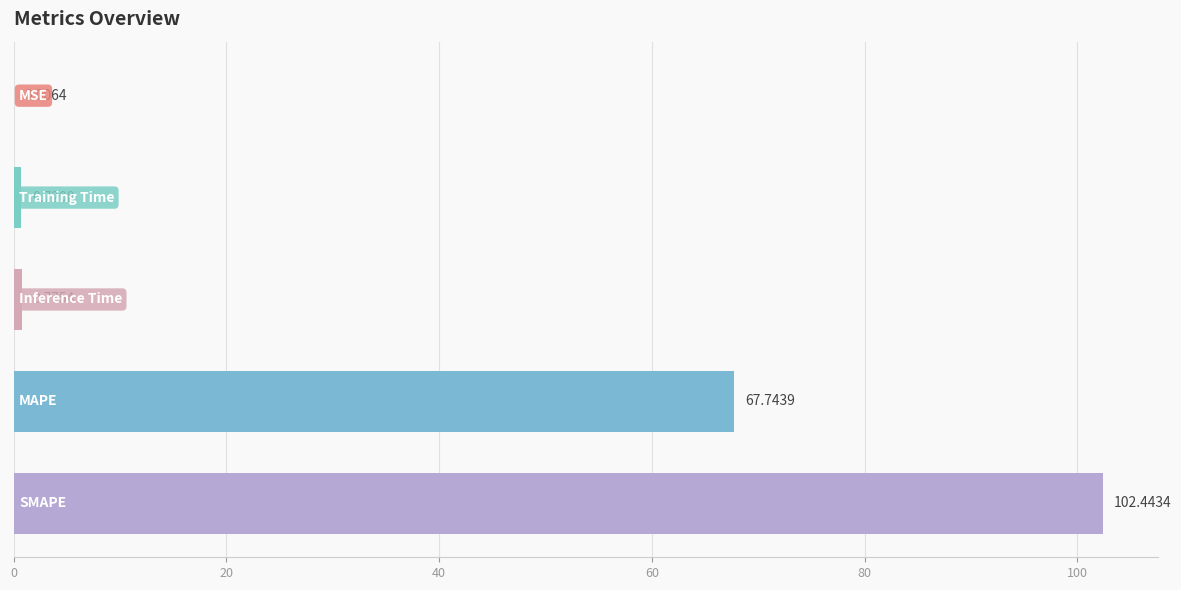

What is the sum of all values?

171.7